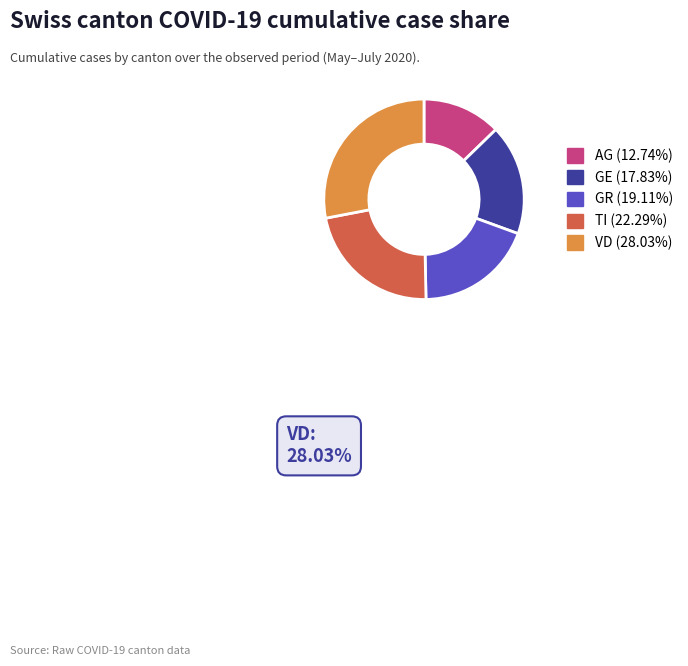

Approximately how many times larger is the value at TI (22.29%) compared to AG (12.74%)?

1.7